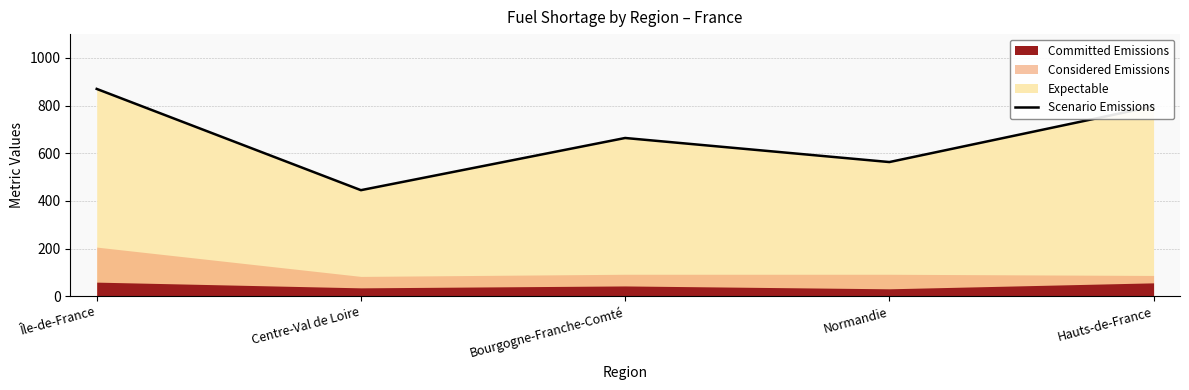

How many points are higher than both their immediate neighbors (excluding endpoints)?

1